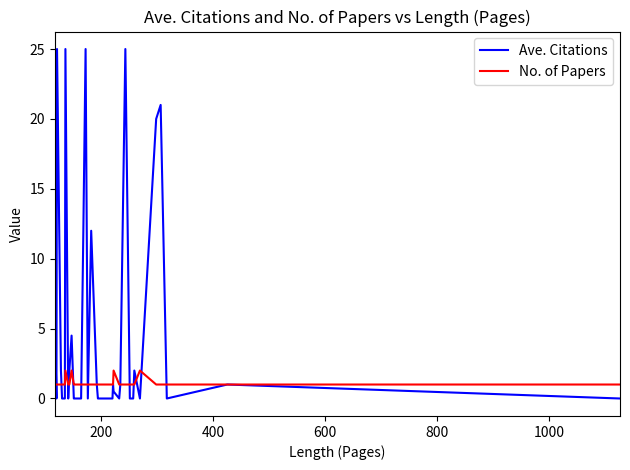

Which series has the largest total across all categories?

Ave. Citations